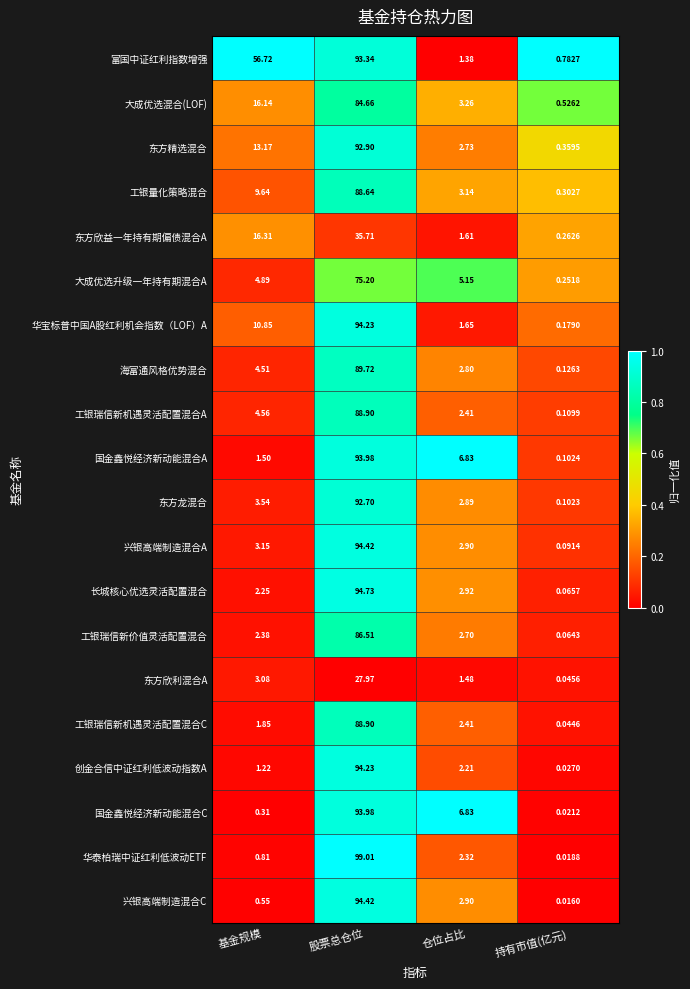

Which series has the largest range (max minus min)?

华泰柏瑞中证红利低波动ETF